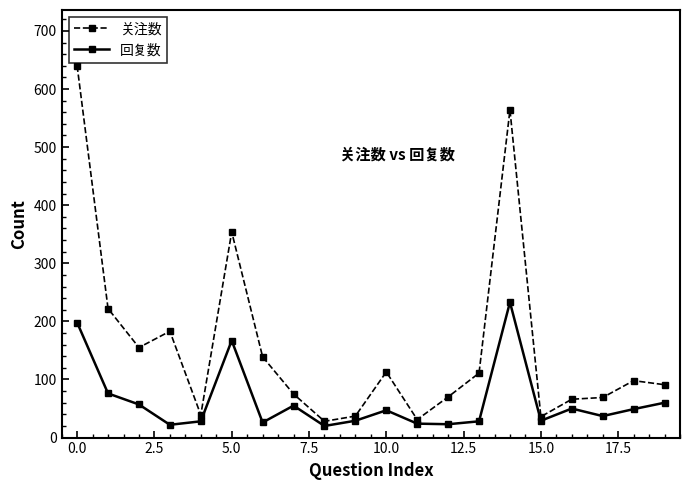

Which series has the largest range (max minus min)?

关注数